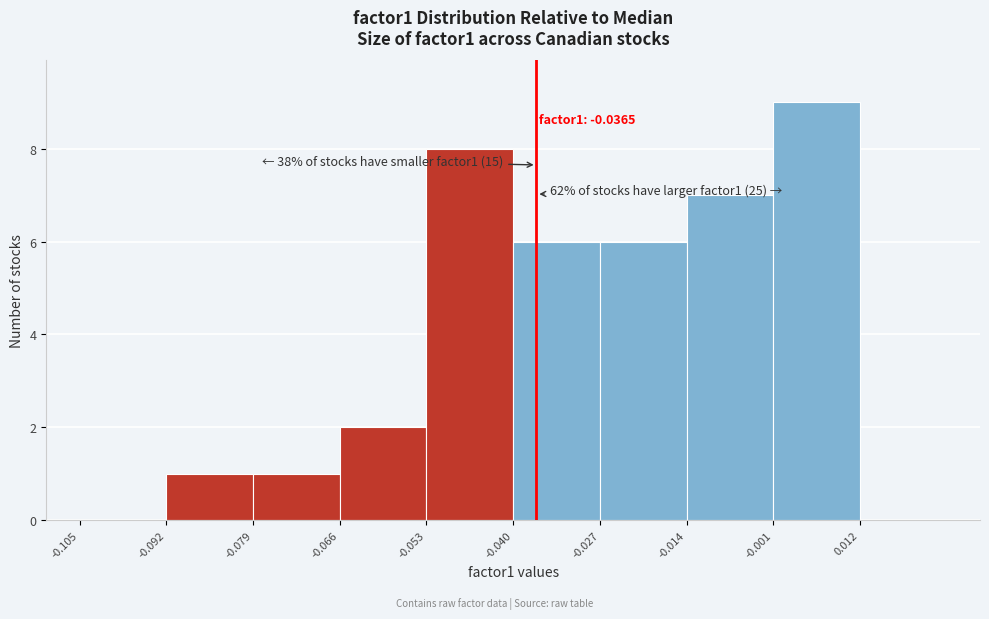

Which range on the x-axis has the tallest bar?

-0.001 to 0.012